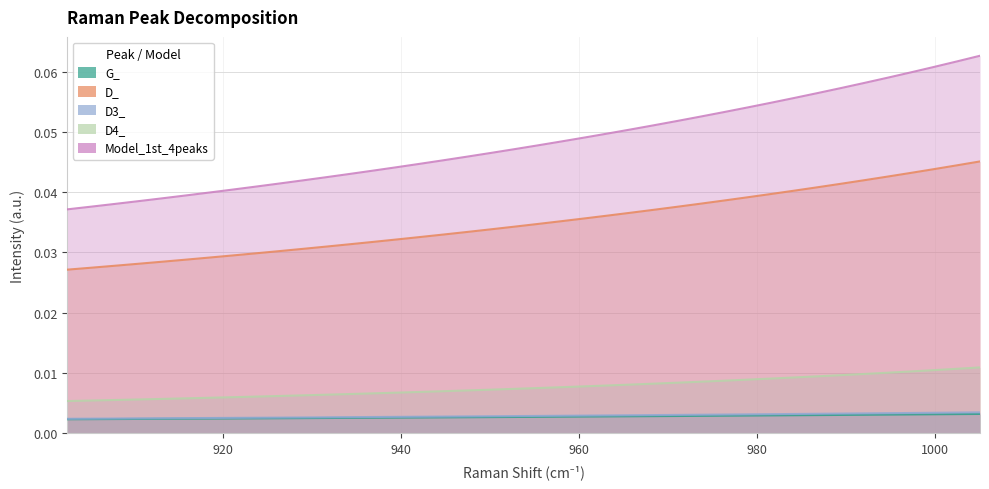

How many lines are shown in the chart?

5